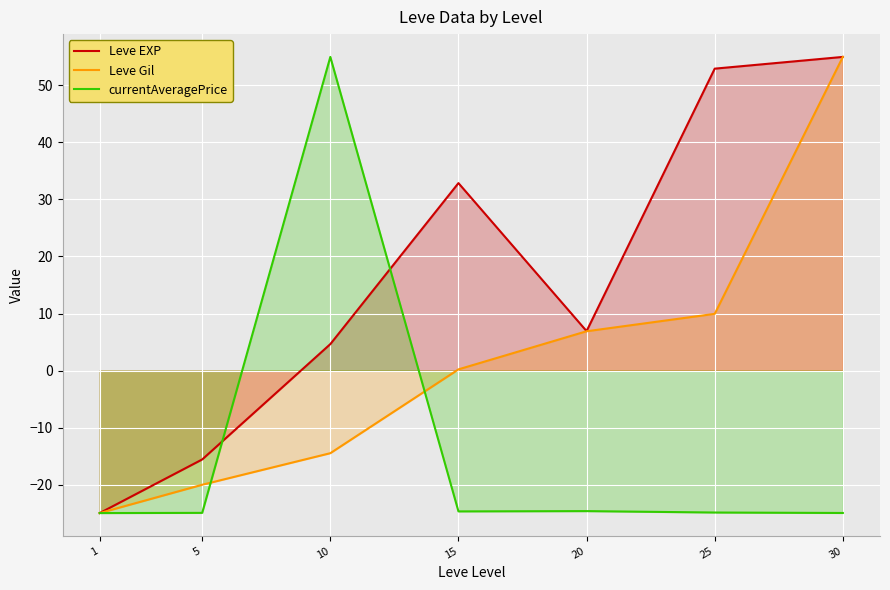

How many values in Leve EXP are above zero?

5